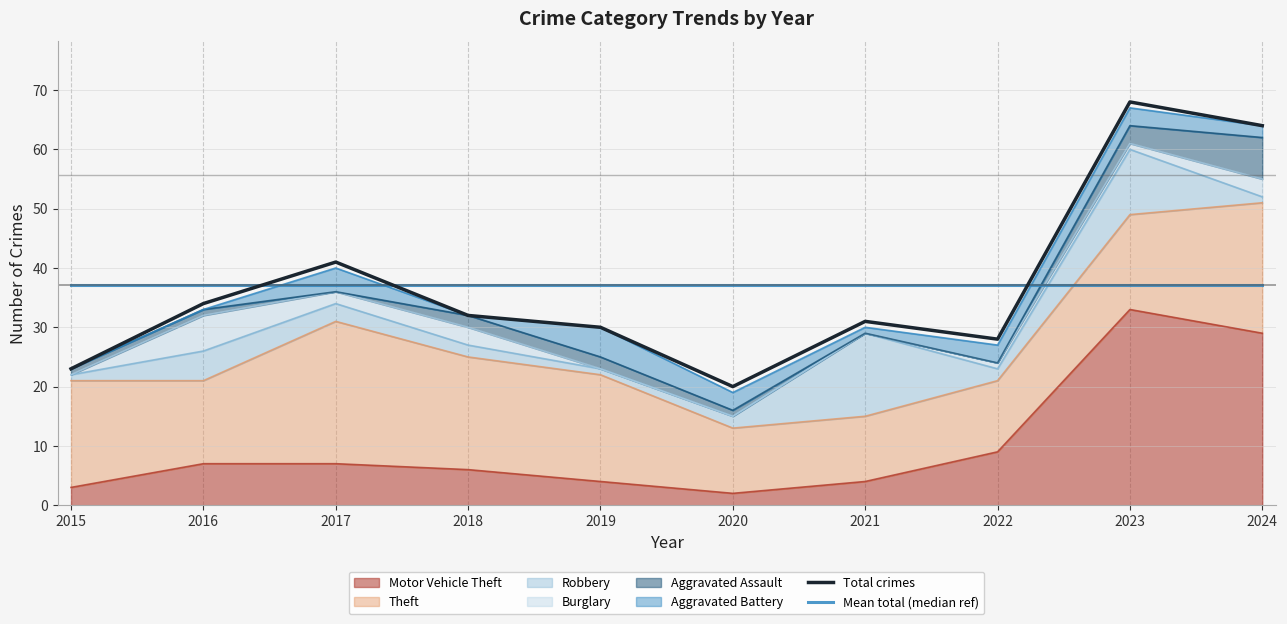

Which series has the largest total across all categories?

Total crimes